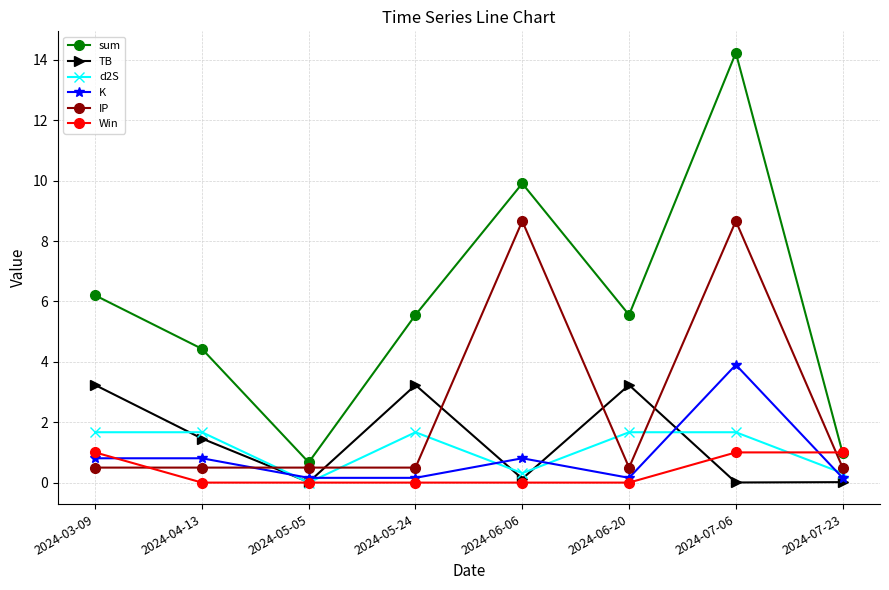

Which series has the largest range (max minus min)?

sum